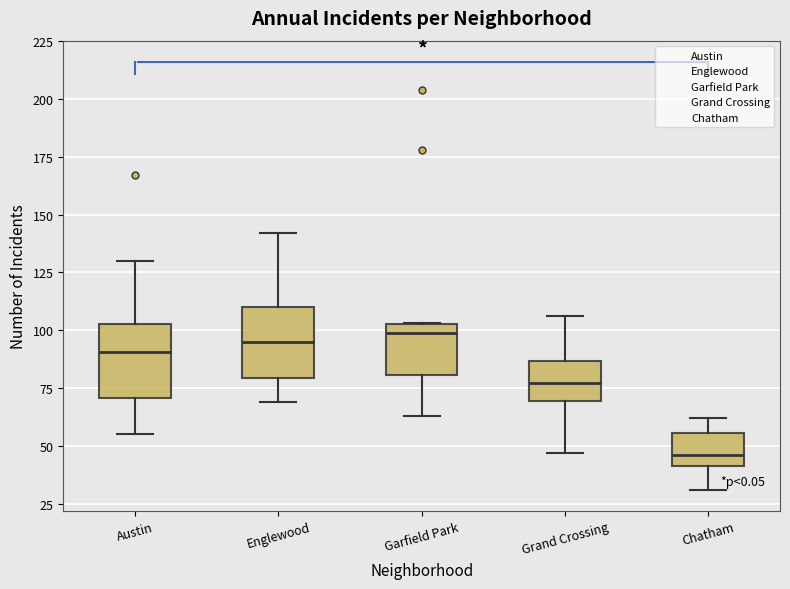

Reading left to right, transcribe this box plot: for each box, give where its median line is, the range the box spans, and where its two whiskers end, as read against the y-axis. The values are not printed on the chart, so give them approximately, as read against the axis.

Austin: median 90, box 70 to 105, whiskers 55 to 130
Englewood: median 95, box 80 to 110, whiskers 70 to 140
Garfield Park: median 100, box 80 to 105, whiskers 65 to 105
Grand Crossing: median 75, box 70 to 85, whiskers 45 to 105
Chatham: median 45, box 40 to 55, whiskers 30 to 60